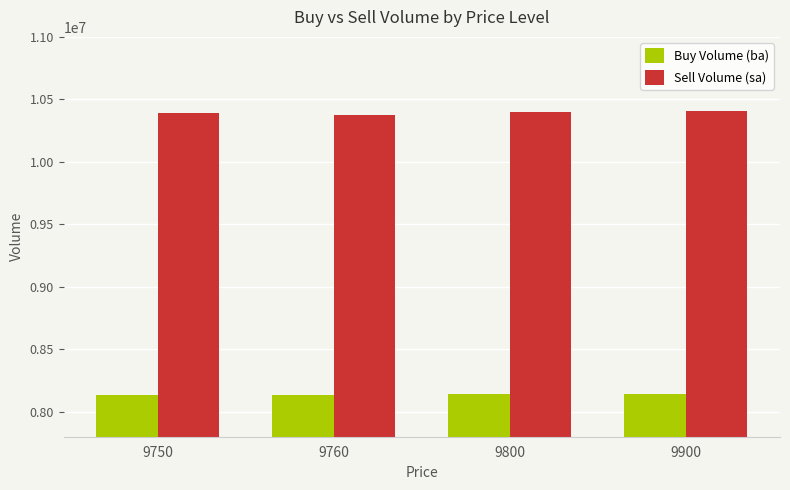

How many values in the Sell Volume (sa) series are below 10400828?

2